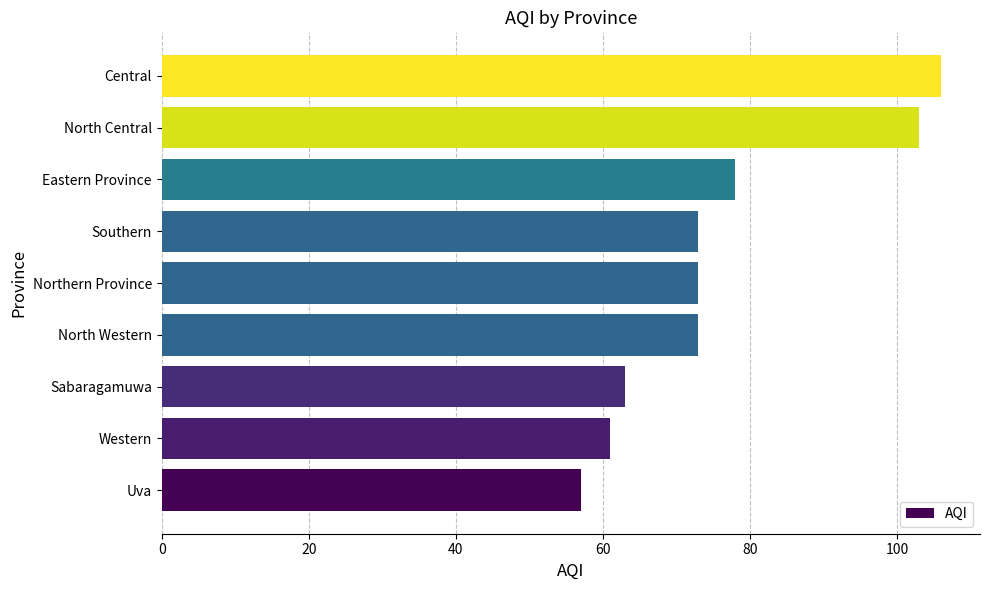

Reading bottom to top, extract all data points from this chart.

Uva=57	Western=61	Sabaragamuwa=63	North Western=73	Northern Province=73	Southern=73	Eastern Province=78	North Central=103	Central=106